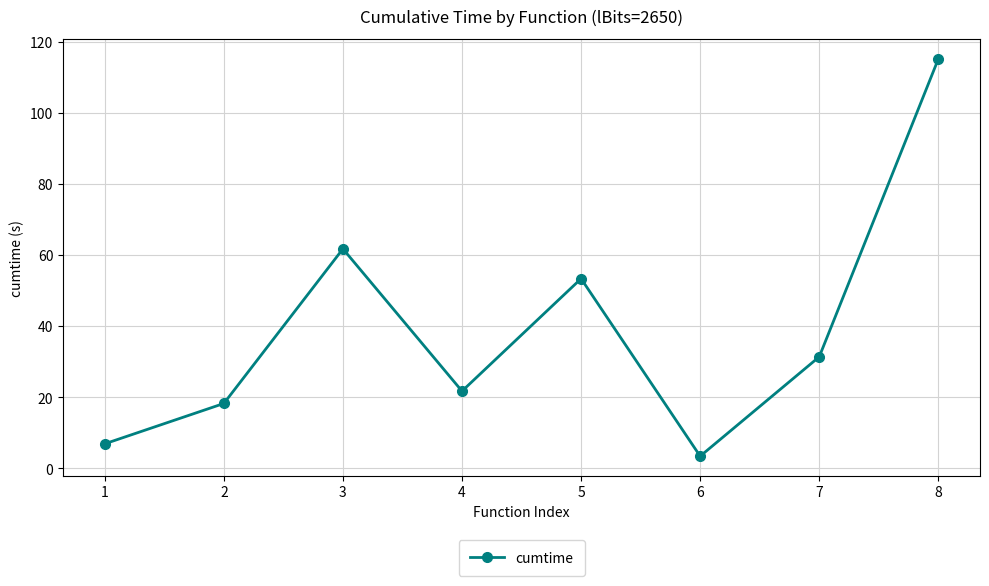

Which has a higher value, 3 or 4?

3